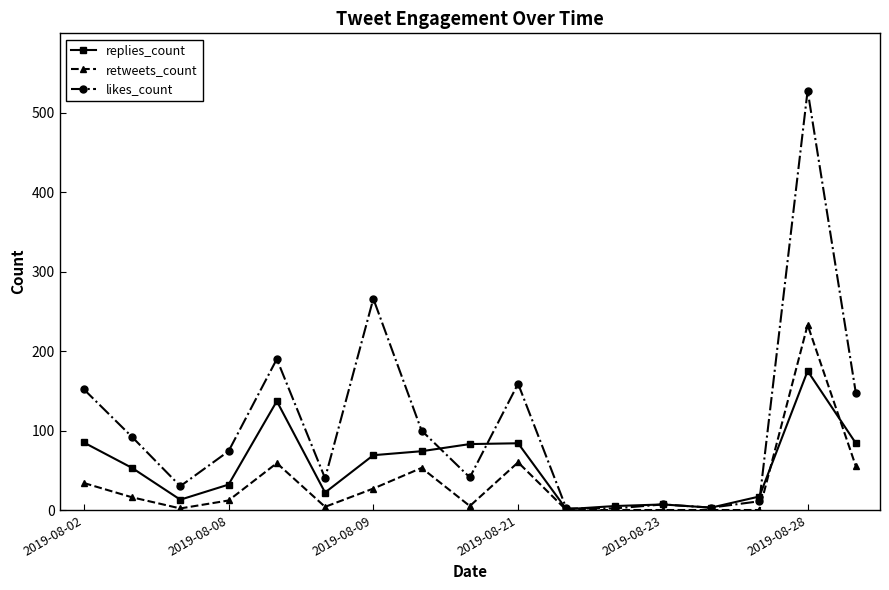

Which series has the widest spread of values?

likes_count